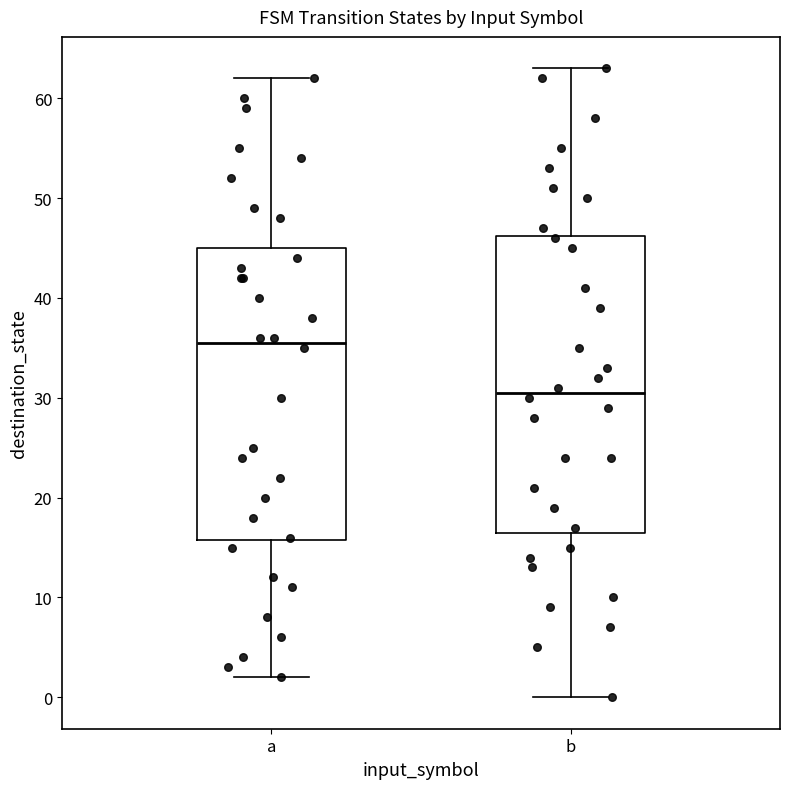

Reading left to right, transcribe this box plot: for each box, give where its median line is, the range the box spans, and where its two whiskers end, as read against the y-axis. The values are not printed on the chart, so give them approximately, as read against the axis.

a: median 36, box 16 to 45, whiskers 2 to 62
b: median 31, box 17 to 46, whiskers 0 to 63